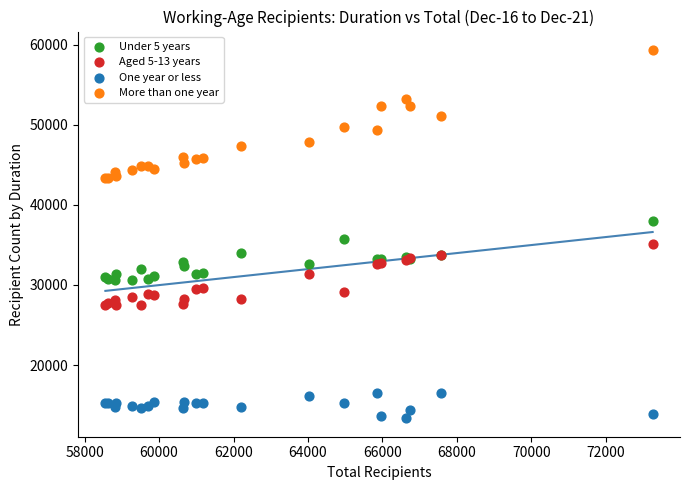

Across all series, what Y value is closest to 36343?

35730